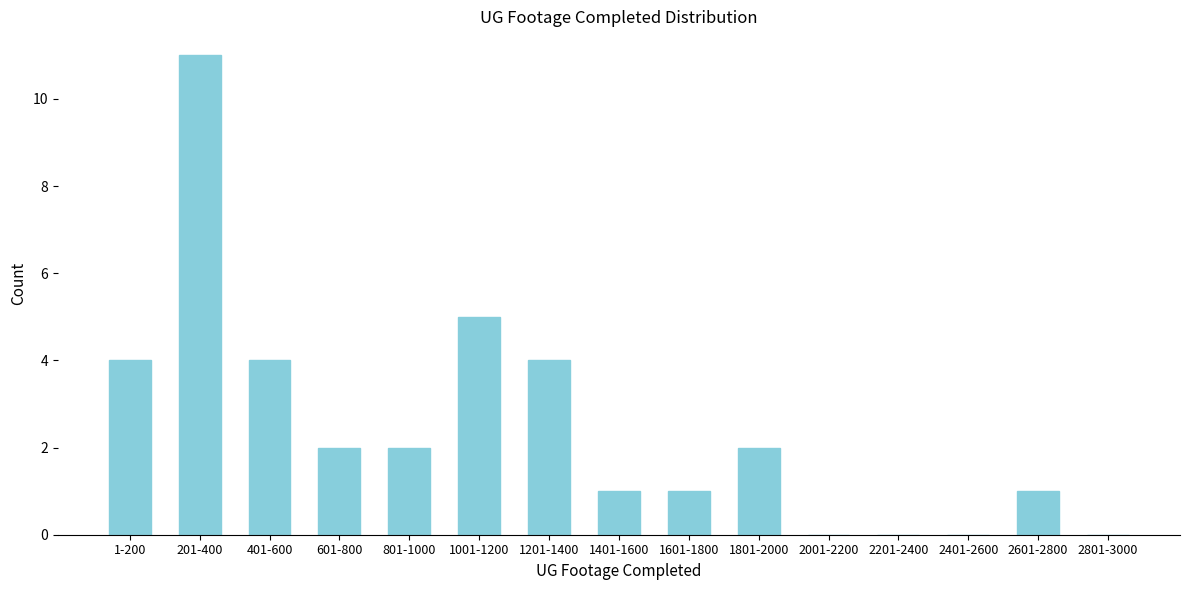

Reading left to right, list all the values displayed in this chart.

1-200=4	201-400=11	401-600=4	601-800=2	801-1000=2	1001-1200=5	1201-1400=4	1401-1600=1	1601-1800=1	1801-2000=2	2001-2200=0	2201-2400=0	2401-2600=0	2601-2800=1	2801-3000=0